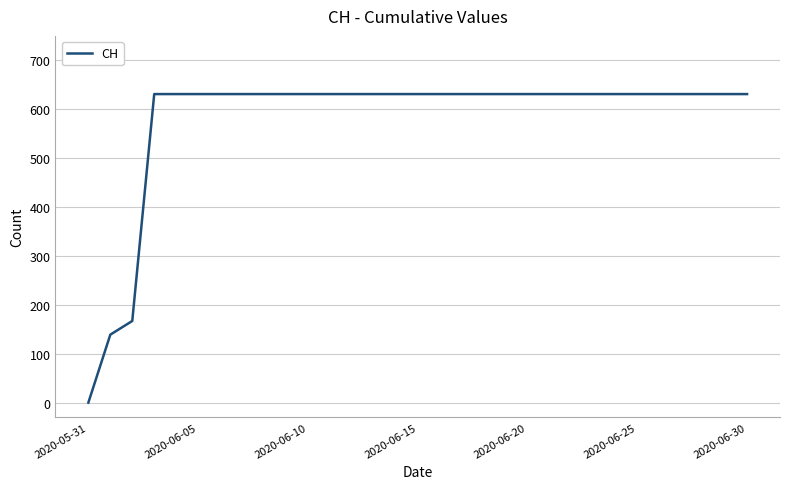

Reading left to right, extract all data points from this chart.

0	139	167	631	631	631	631	631	631	631	631	631	631	631	631	631	631	631	631	631	631	631	631	631	631	631	631	631	631	631	631